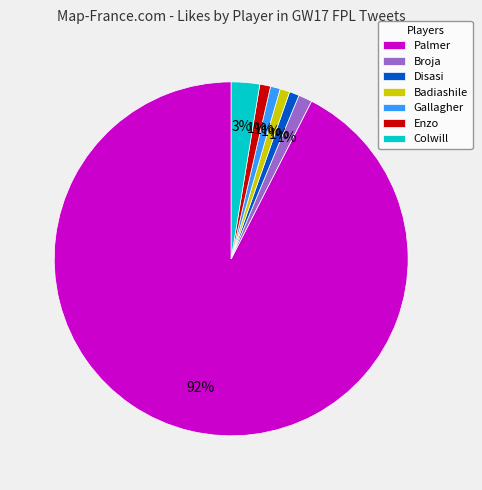

To the nearest percent, what percentage of the pie is Palmer?

92%